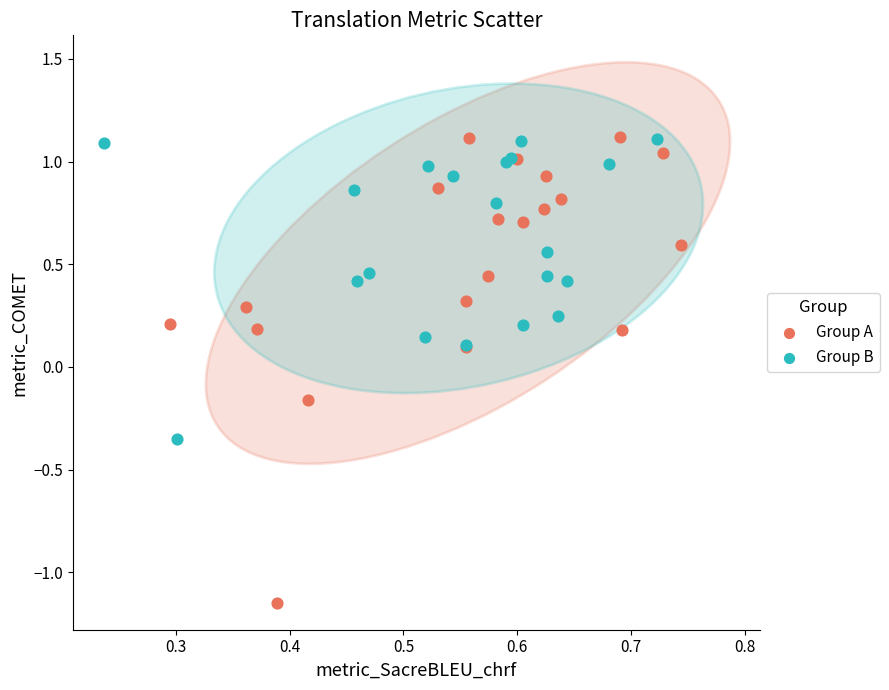

Which series has the widest spread of Y values?

Group A